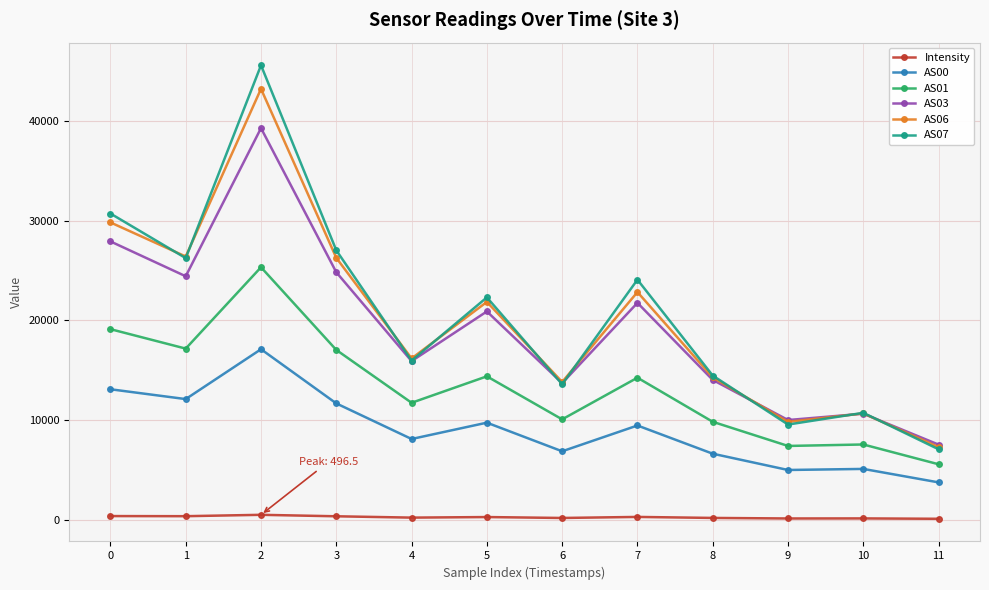

What is the average value of the AS00 series?

9046.4